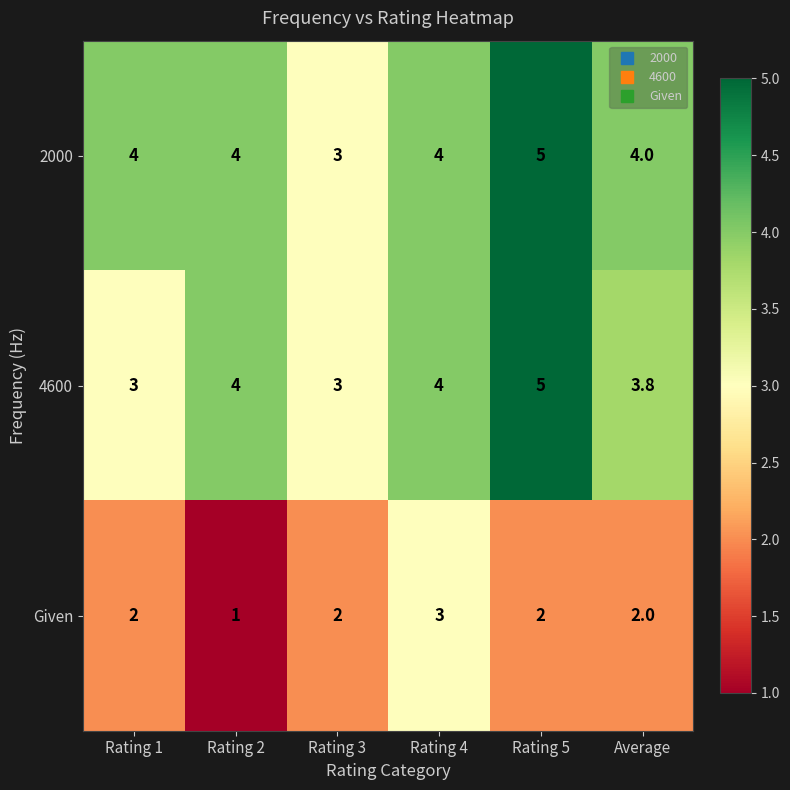

What is the sum of the 4600 values at Rating 2 and Rating 1?

7.0